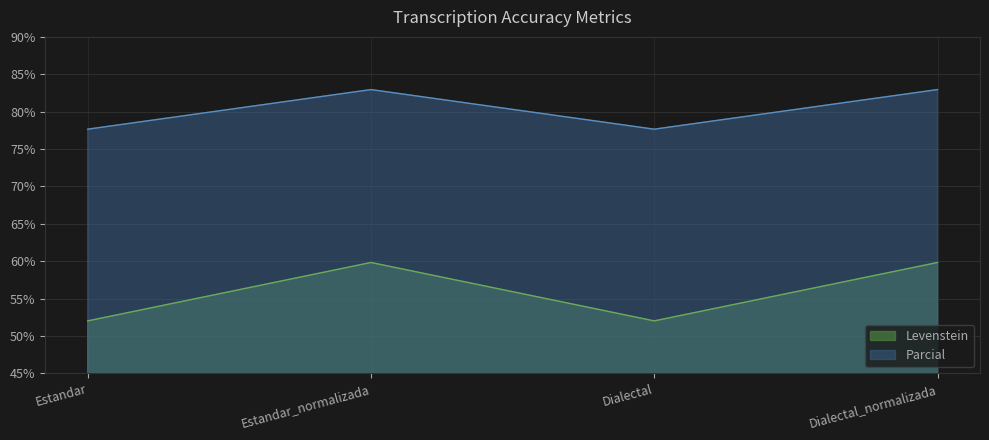

True or false: Parcial and Levenstein intersect in this chart.

False